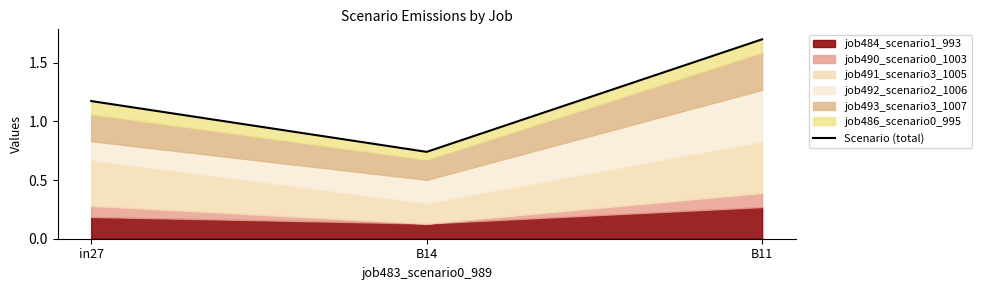

The value at in27 is 0.7. True or false?

False